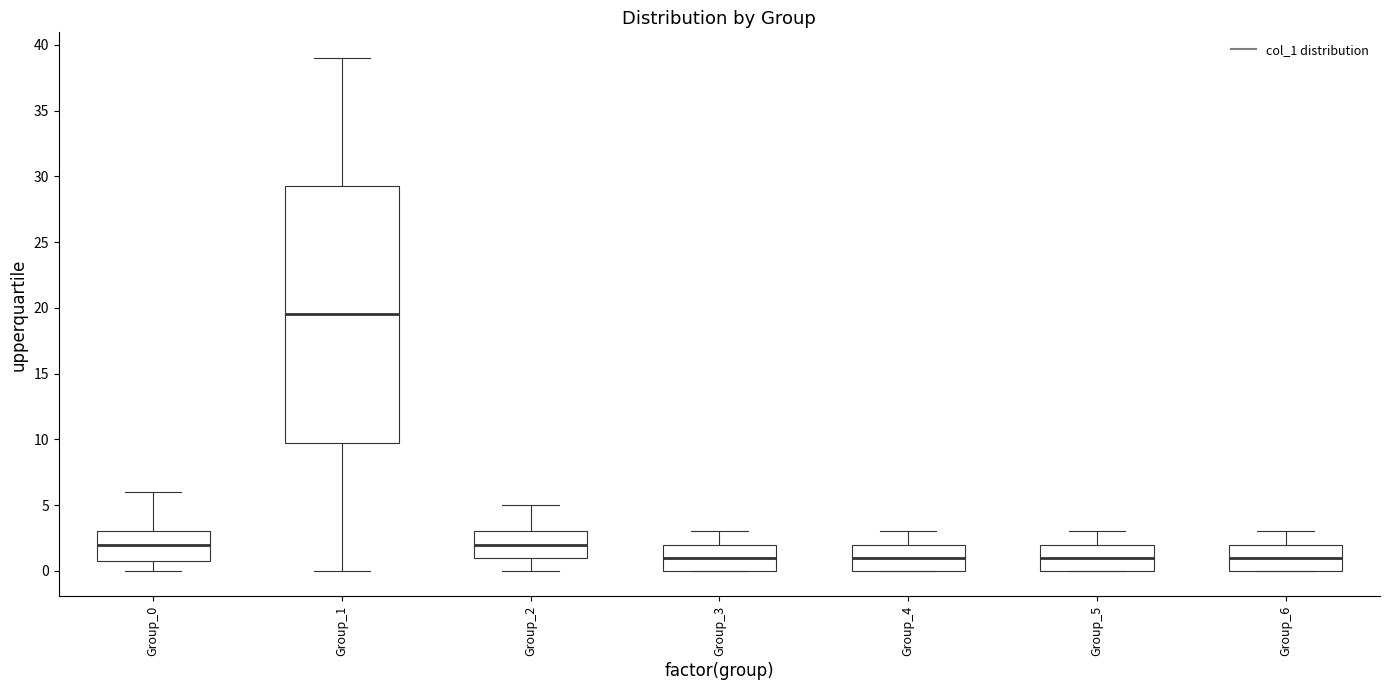

Reading left to right, transcribe this box plot: for each box, give where its median line is, the range the box spans, and where its two whiskers end, as read against the y-axis. The values are not printed on the chart, so give them approximately, as read against the axis.

Group_0: median 2.0, box 1.0 to 3.0, whiskers 0.0 to 6.0
Group_1: median 19.5, box 10.0 to 29.5, whiskers 0.0 to 39.0
Group_2: median 2.0, box 1.0 to 3.0, whiskers 0.0 to 5.0
Group_3: median 1.0, box 0.0 to 2.0, whiskers 0.0 to 3.0
Group_4: median 1.0, box 0.0 to 2.0, whiskers 0.0 to 3.0
Group_5: median 1.0, box 0.0 to 2.0, whiskers 0.0 to 3.0
Group_6: median 1.0, box 0.0 to 2.0, whiskers 0.0 to 3.0